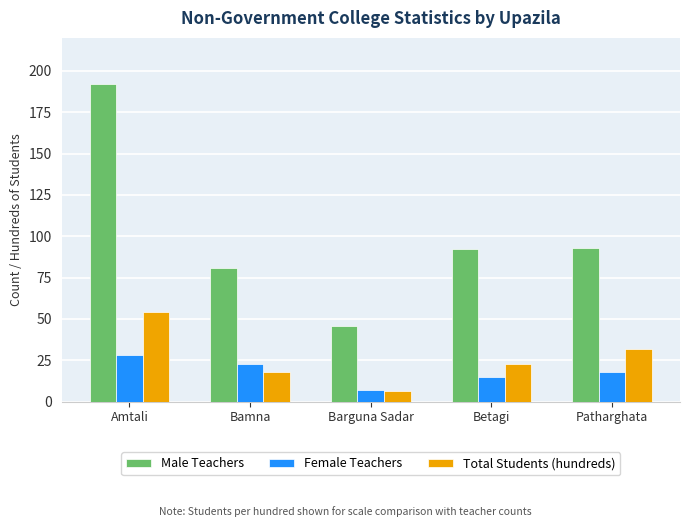

The Female Teachers series shows 28.0 at Amtali. True or false?

True